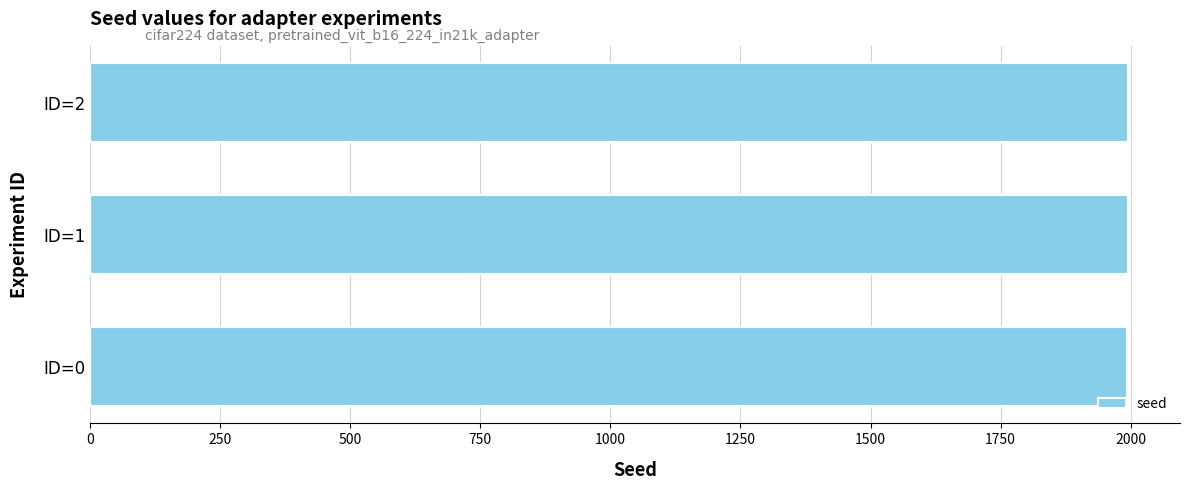

Does the chart contain stacked bars?

No